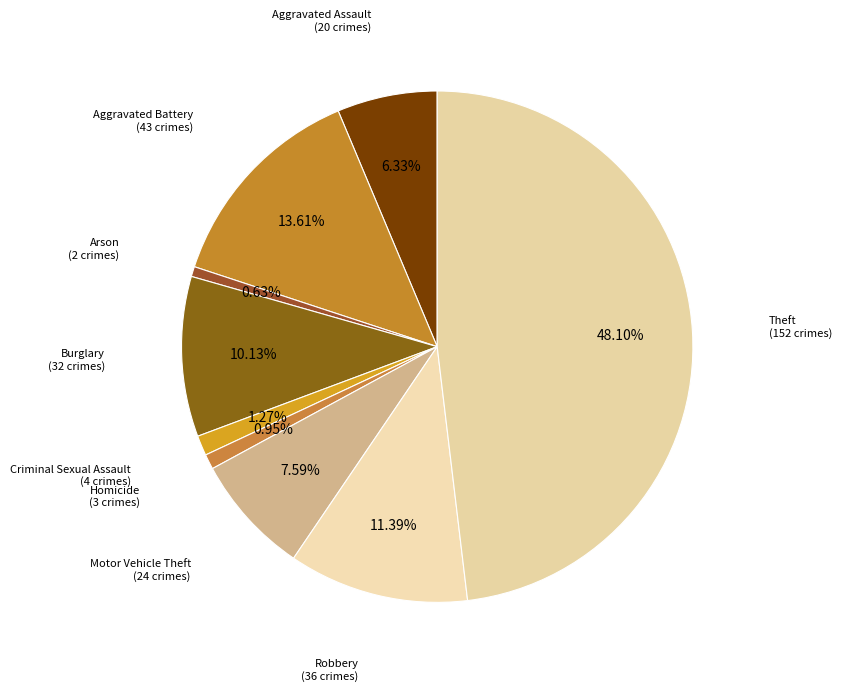

Count the number of slices in the pie.

9